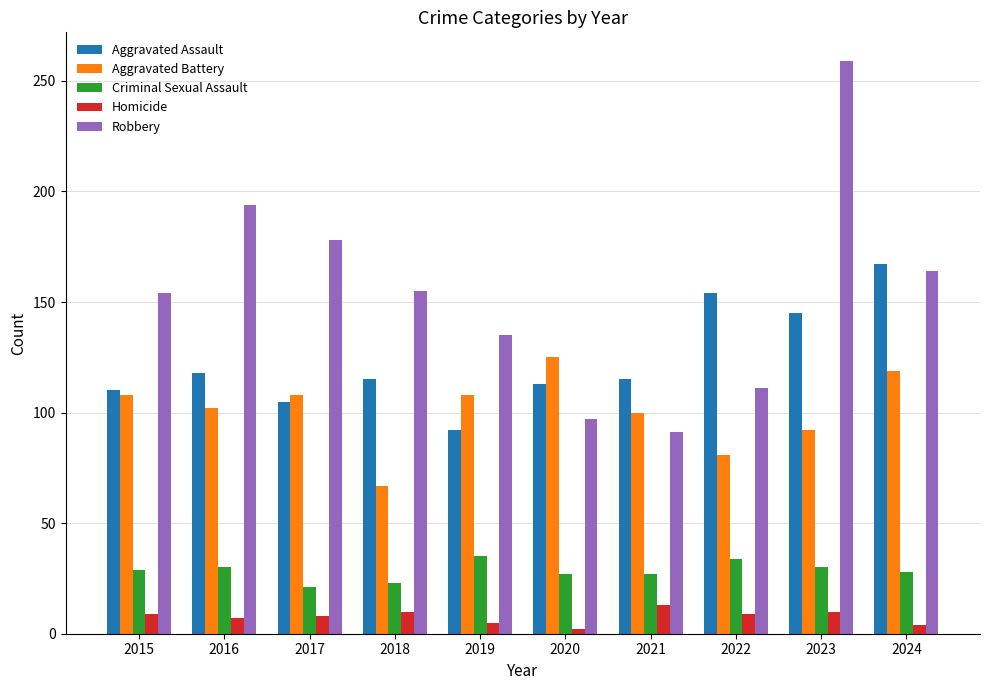

How many data points does each series have?

10